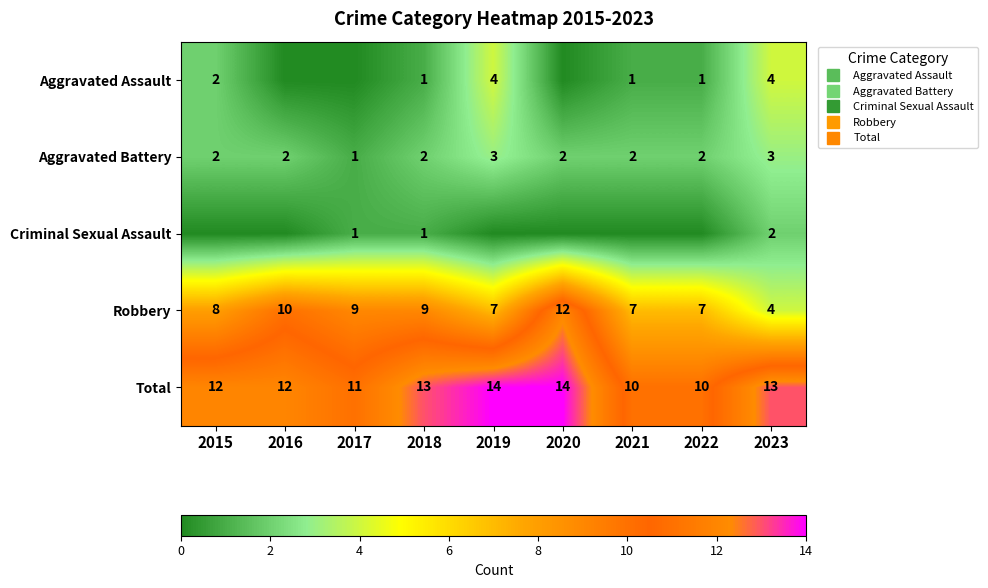

What is the total value across all series at 2023?

26